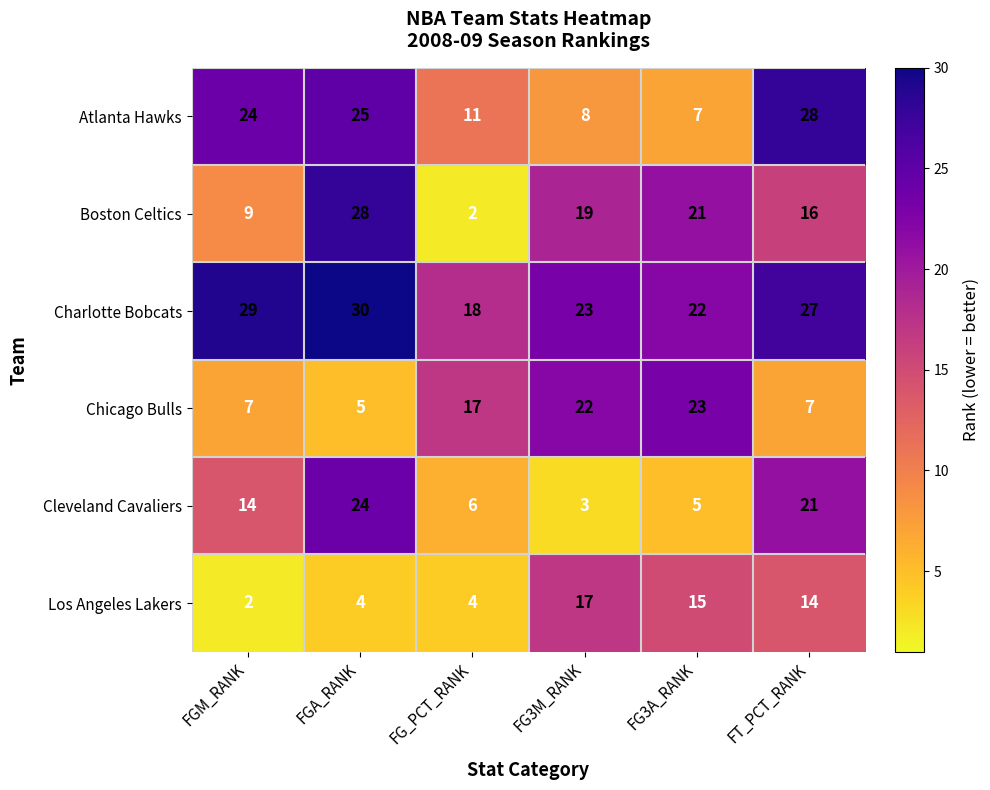

The Charlotte Bobcats series shows 7 at FT_PCT_RANK. True or false?

False